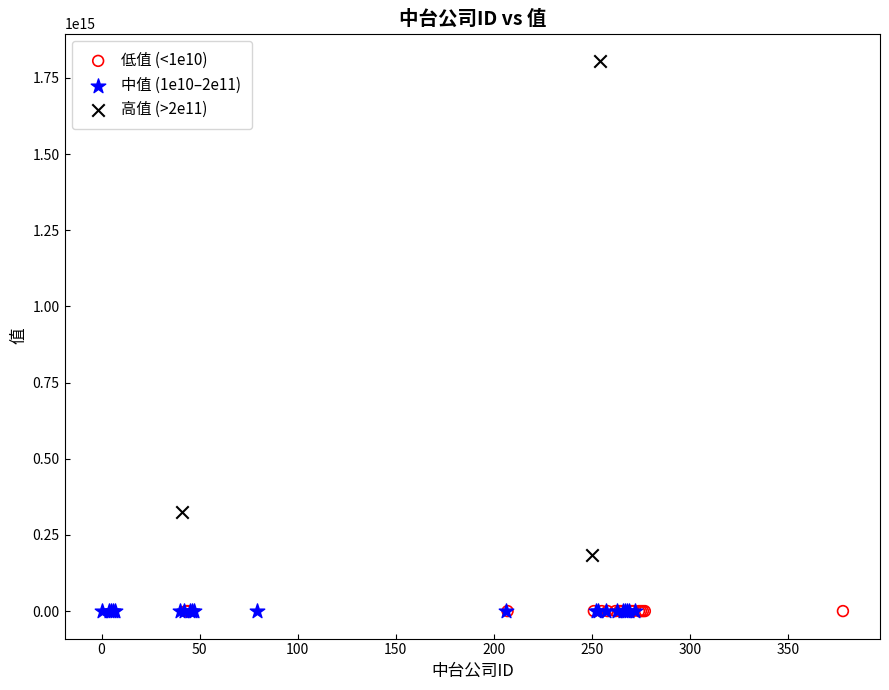

Which series has the widest spread of Y values?

高值 (>2e11)